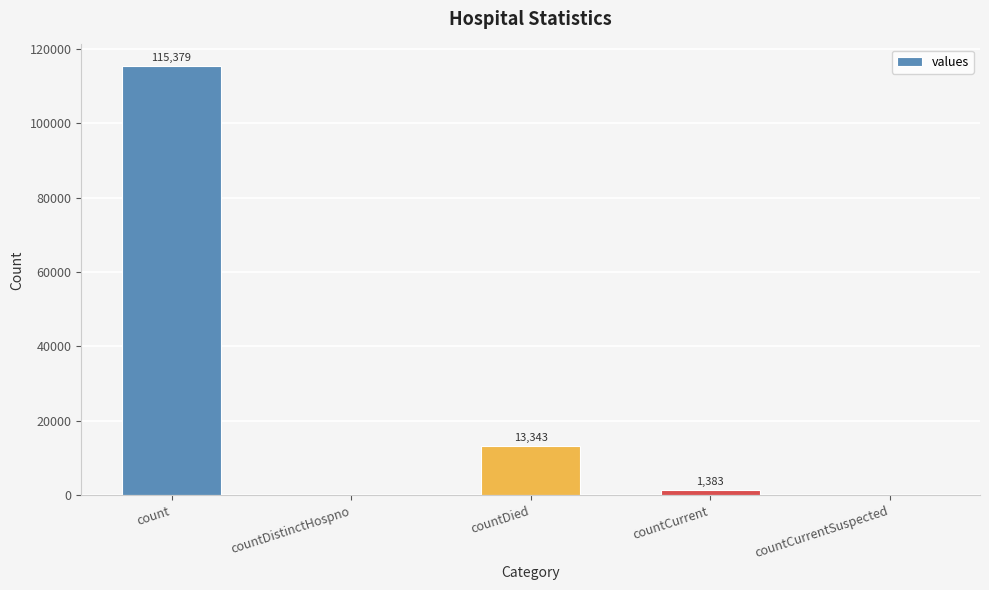

At which category does the chart reach its peak across all series?

count